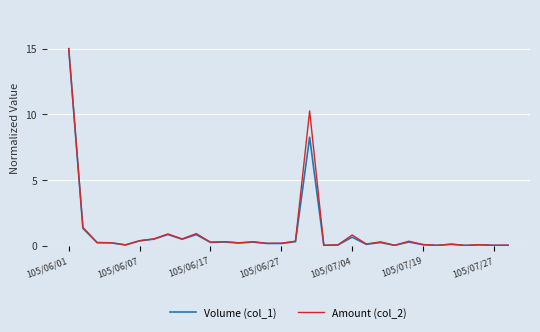

What is the highest value of the Volume (col_1) series?

15.0